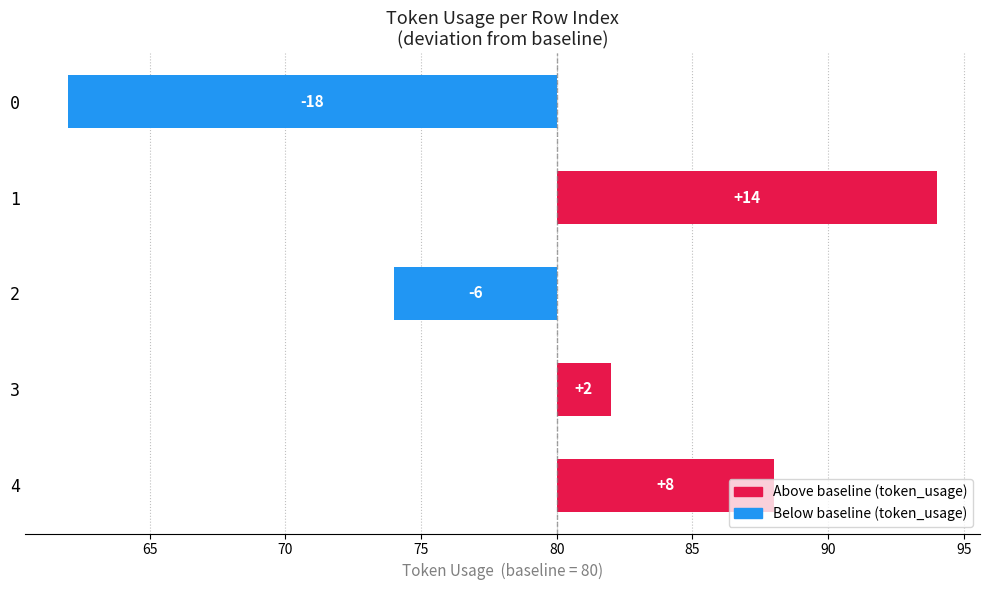

True or false: the data shows 3 at 3.

False